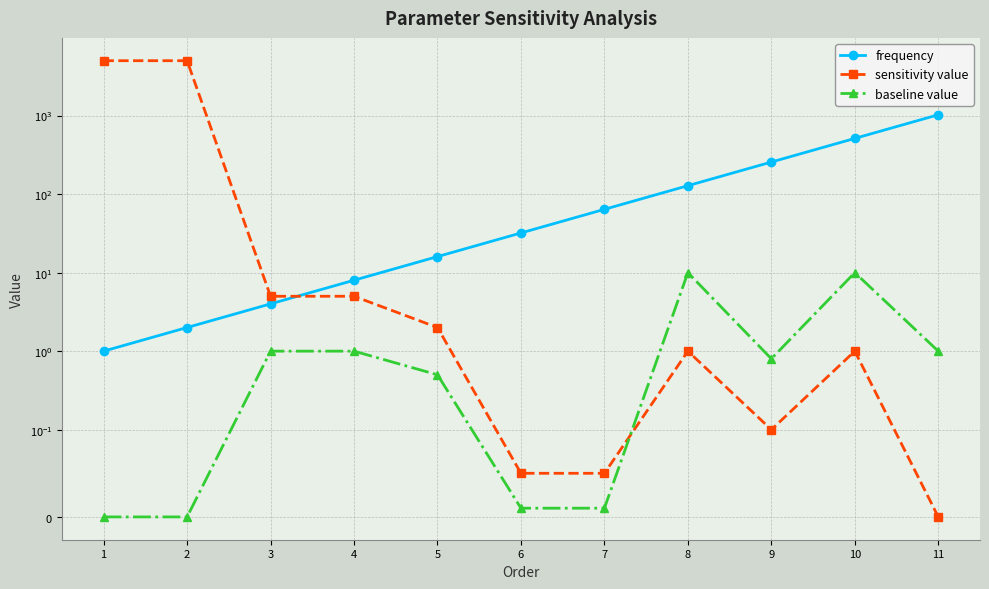

How many lines are shown in the chart?

3